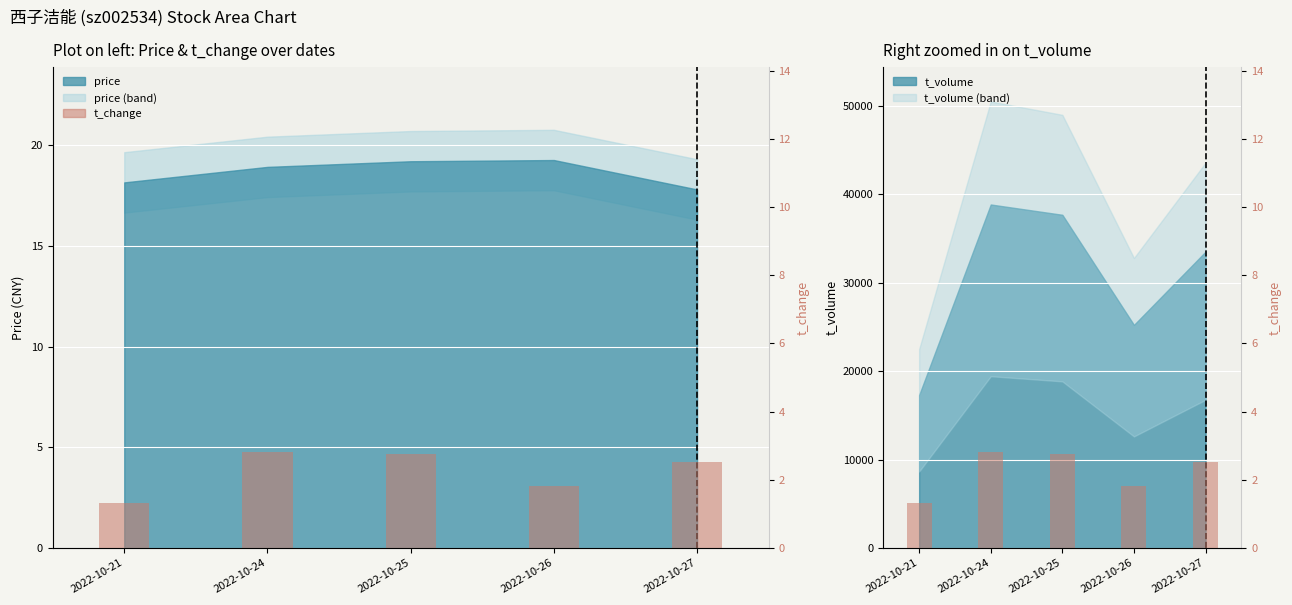

What is the value of the 4th bar from the left?

1.8